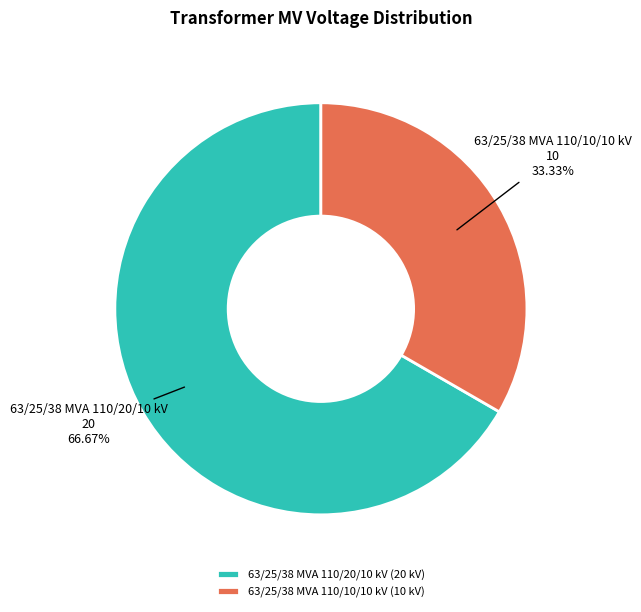

To the nearest percent, what is the combined percentage of 63/25/38 MVA 110/20/10 kV and 63/25/38 MVA 110/10/10 kV?

100%